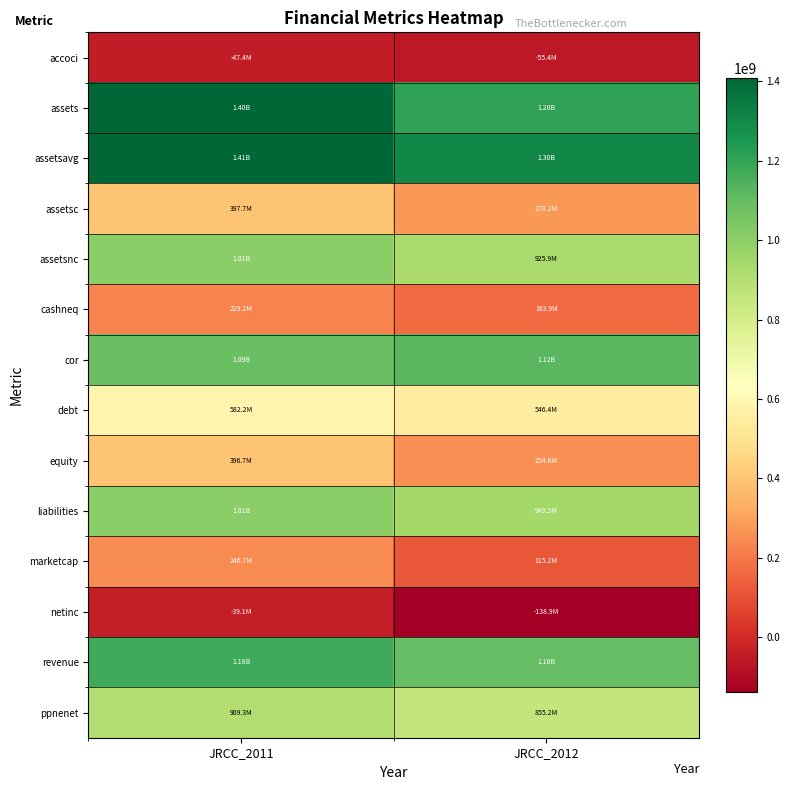

What is the spread (max minus min) of values at JRCC_2012?

1439949750